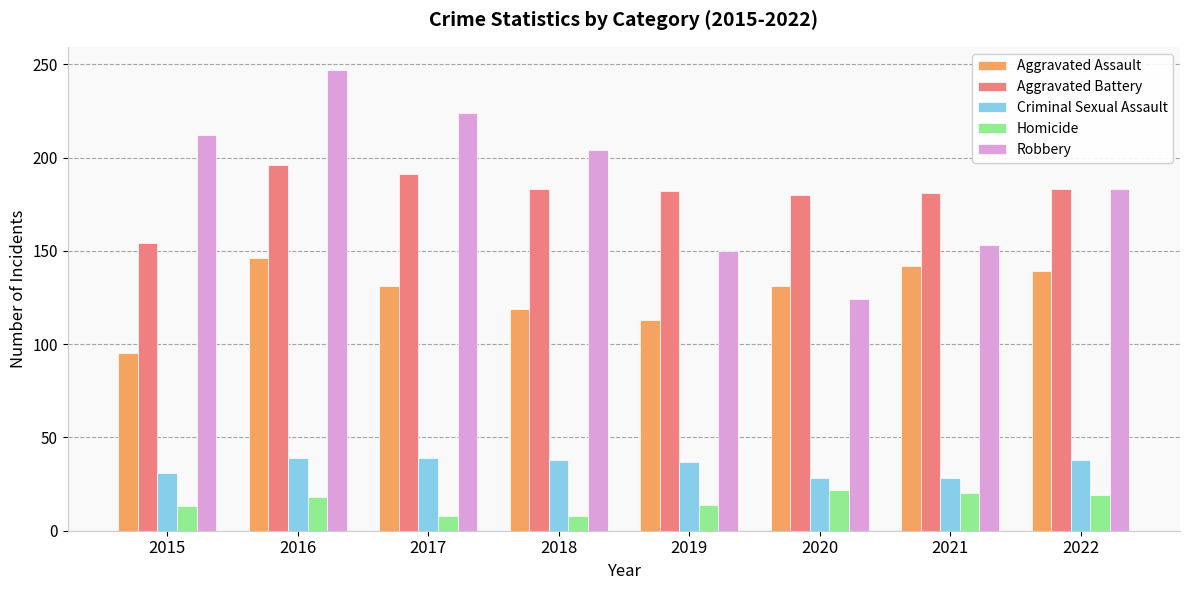

What is the approximate value of Aggravated Battery at 2022?

183